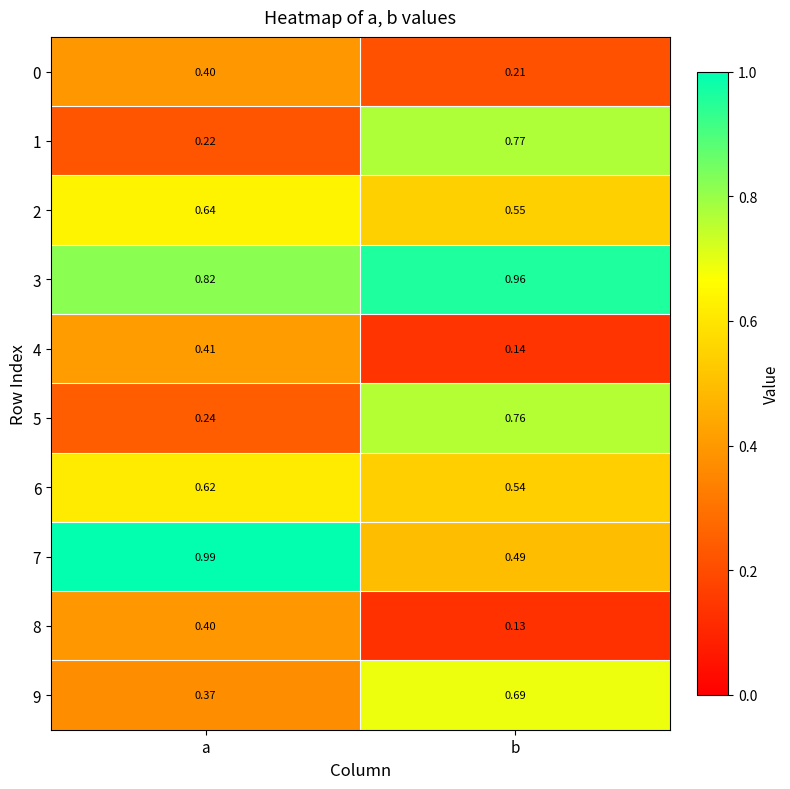

Is the value of 2 at a greater than the value of 6 at a?

Yes